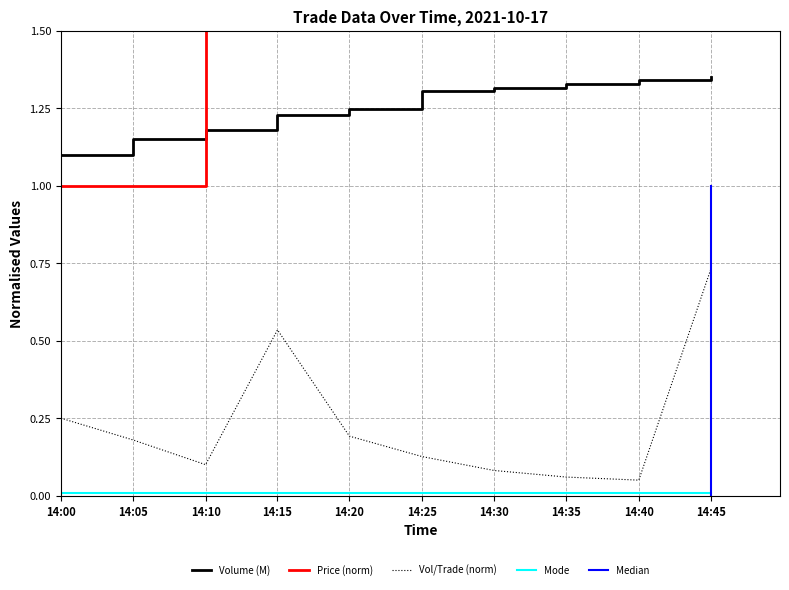

Which series has the largest range (max minus min)?

Price